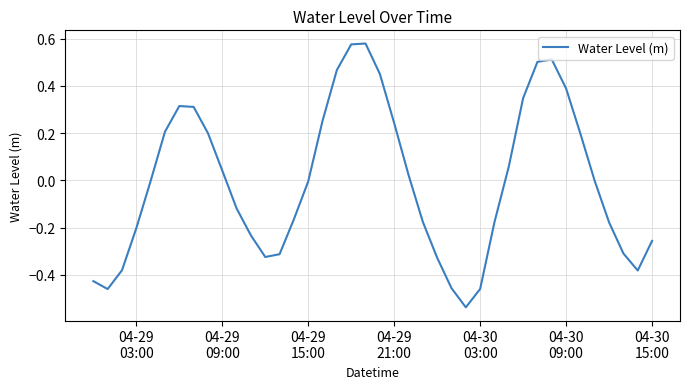

How many points are higher than both their immediate neighbors (excluding endpoints)?

3